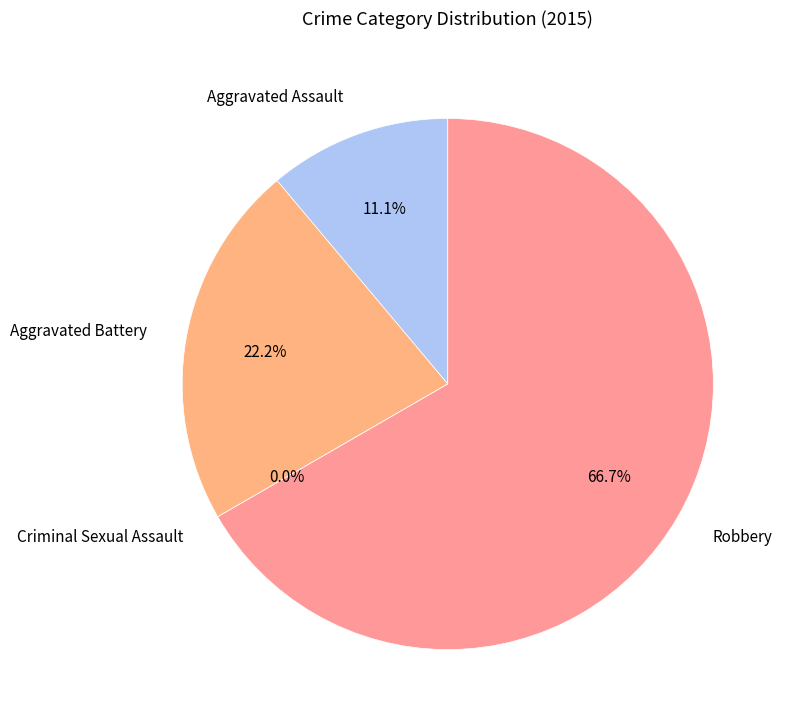

What percentage is the Aggravated Battery slice, to the nearest percent?

22%